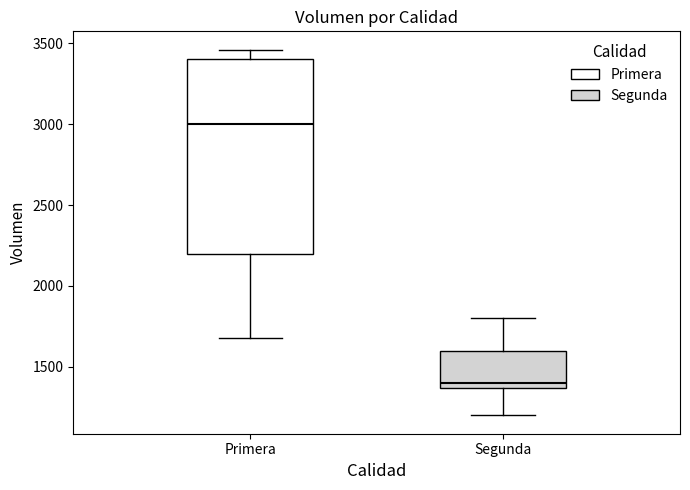

Reading left to right, read every box against the y-axis: the position of its median line, the range the box covers, and the ends of its whiskers. The values are not printed on the chart, so give them approximately, as read against the axis.

Primera: median 3000, box 2200 to 3400, whiskers 1700 to 3450
Segunda: median 1400, box 1350 to 1600, whiskers 1200 to 1800